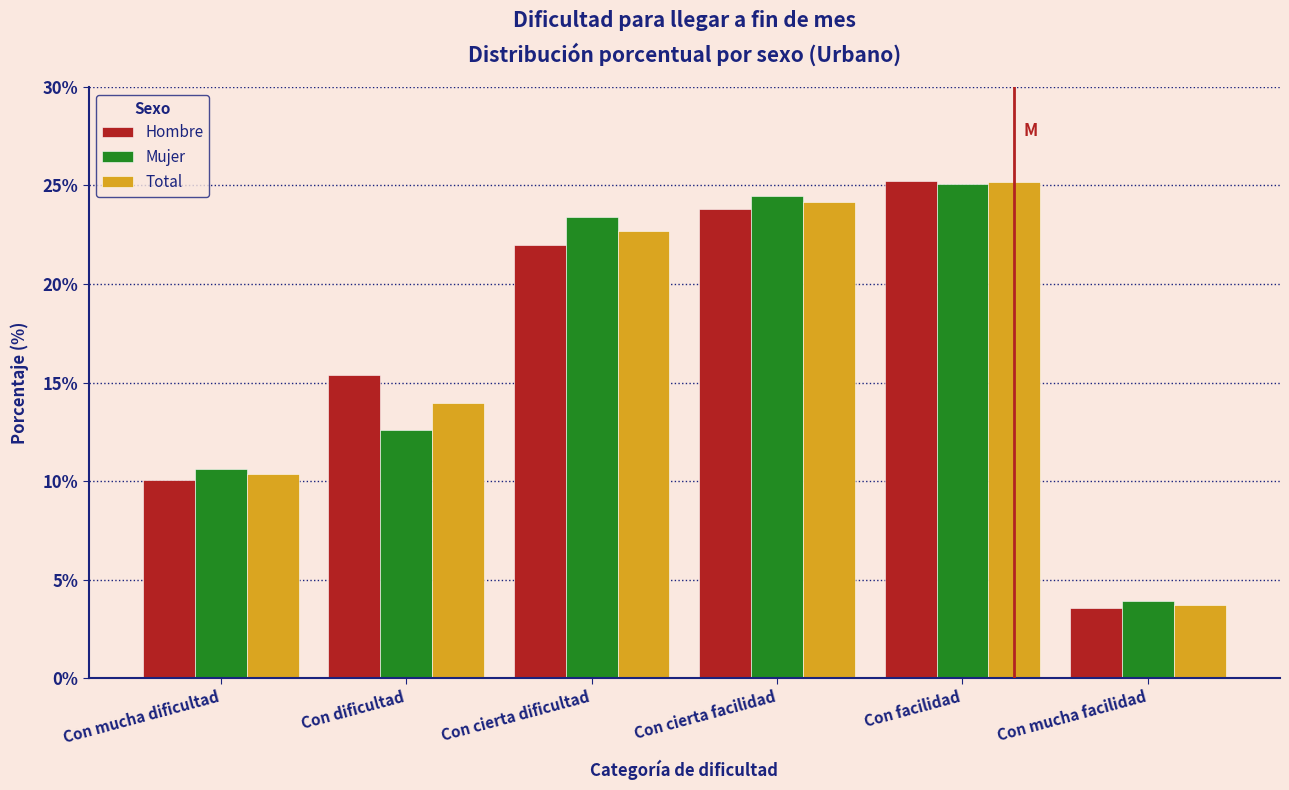

At which label does Hombre reach its minimum?

Con mucha facilidad